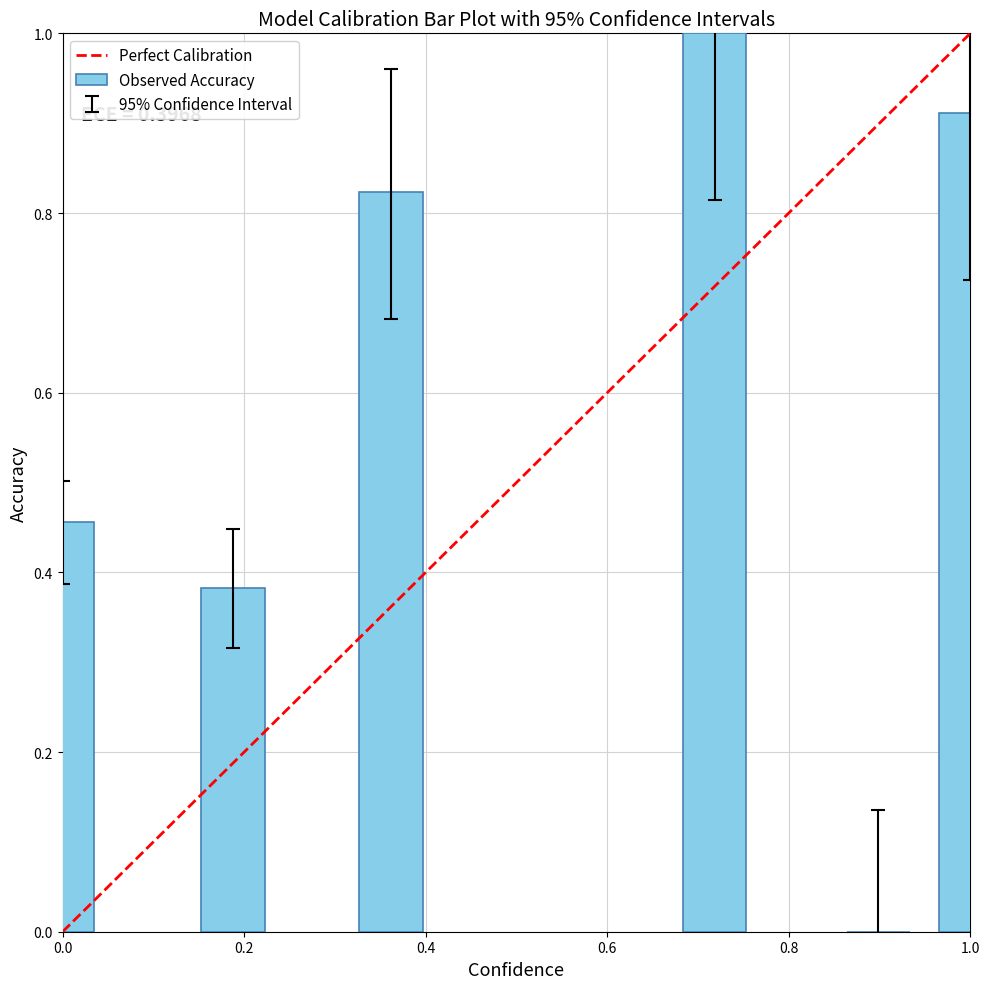

What is the sum of all values?

3.6